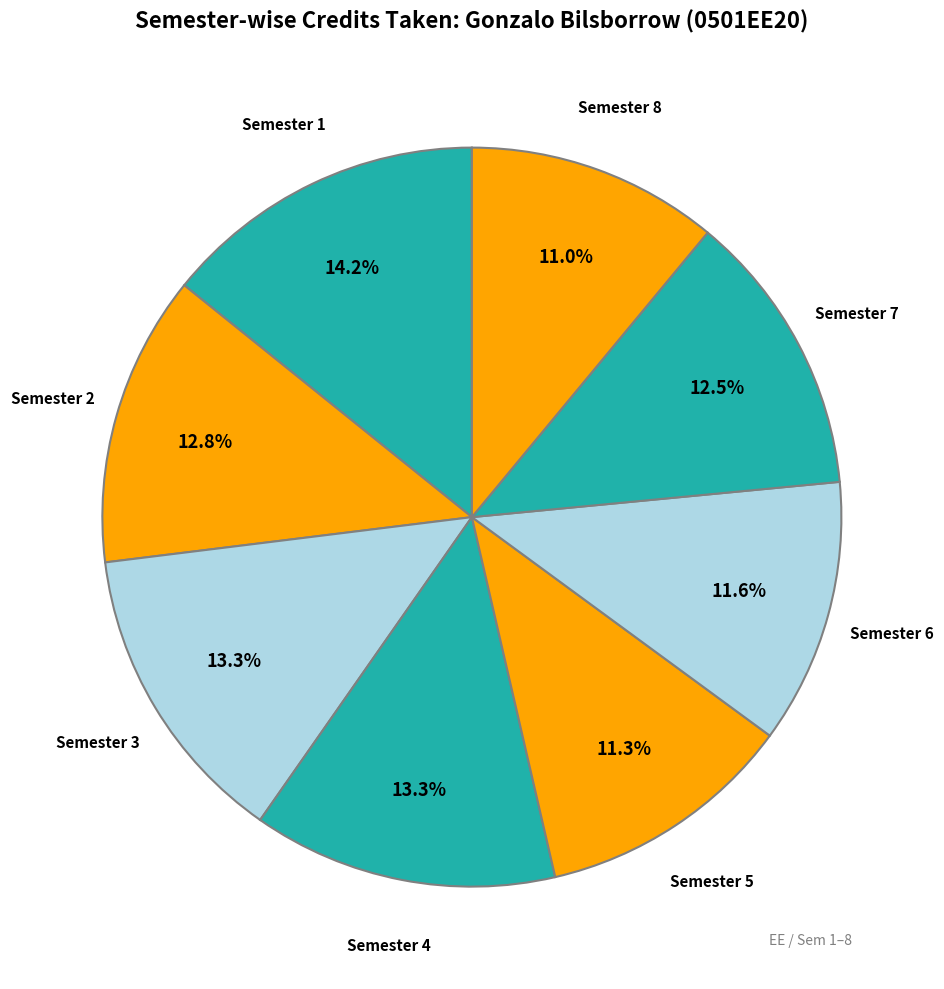

Is there any slice that represents more than half of the pie?

No